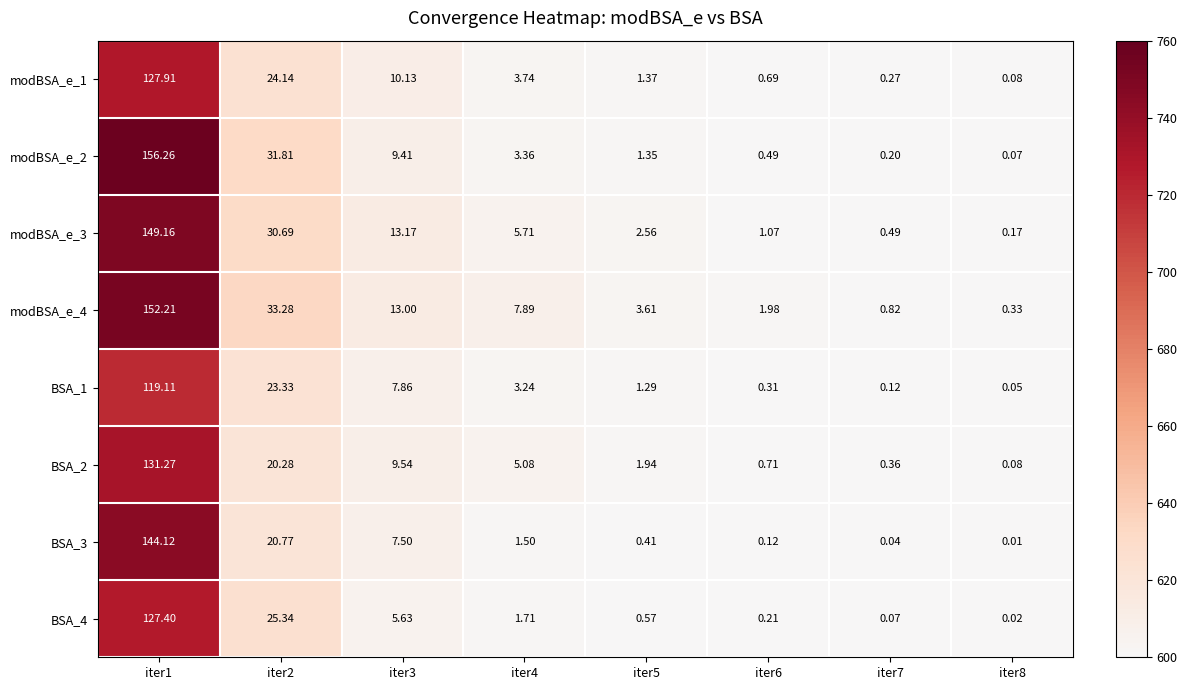

Count the number of data series in this chart.

8